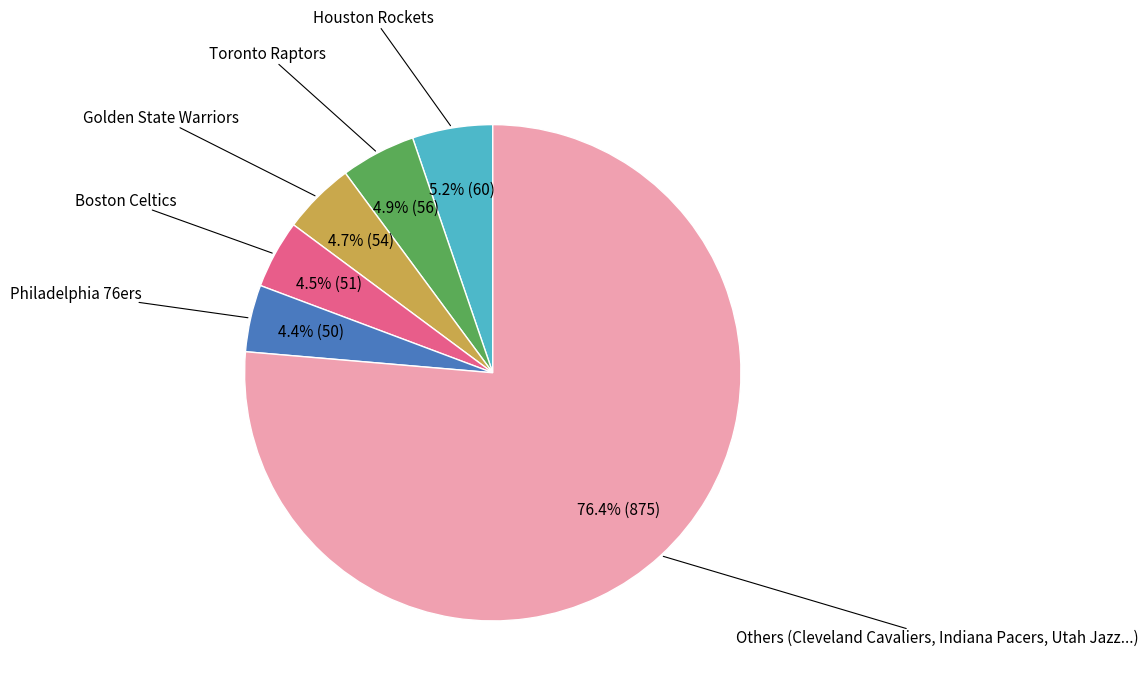

To the nearest percent, what is the difference between the largest and smallest slice percentages?

72%